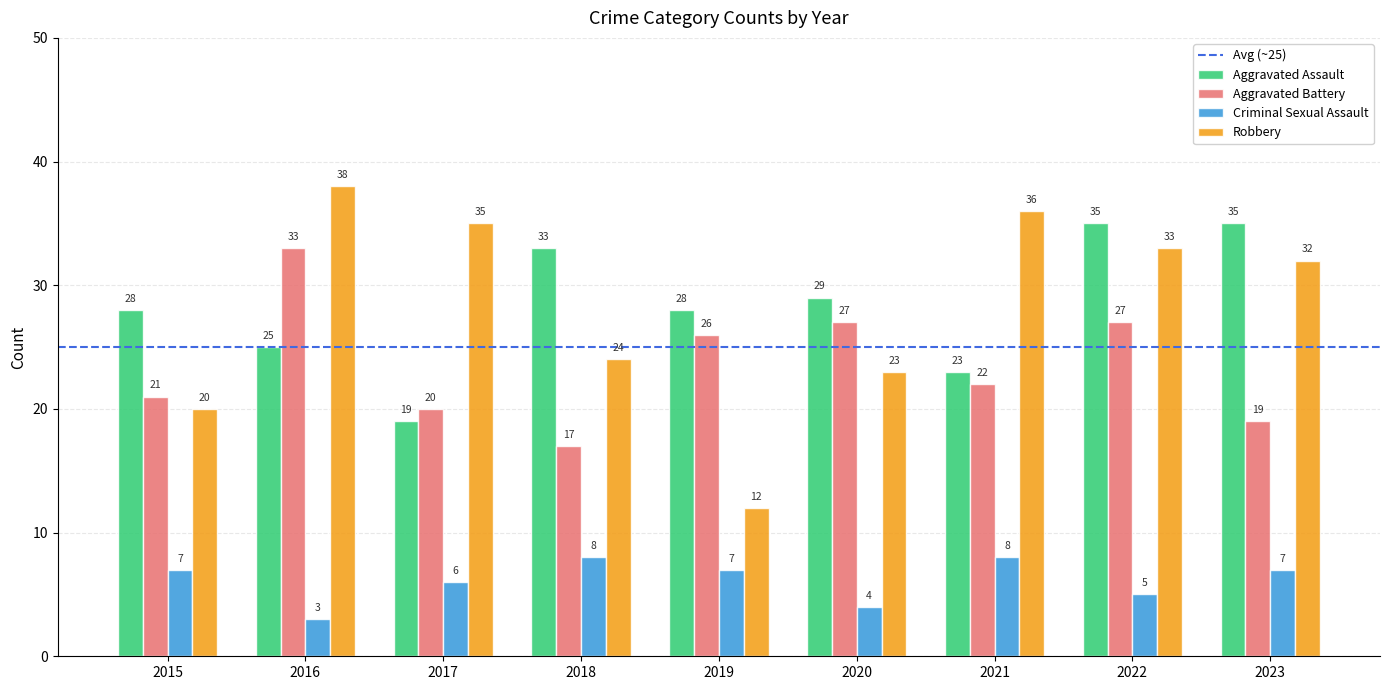

What is the sum of the Aggravated Battery values at 2021 and 2017?

42